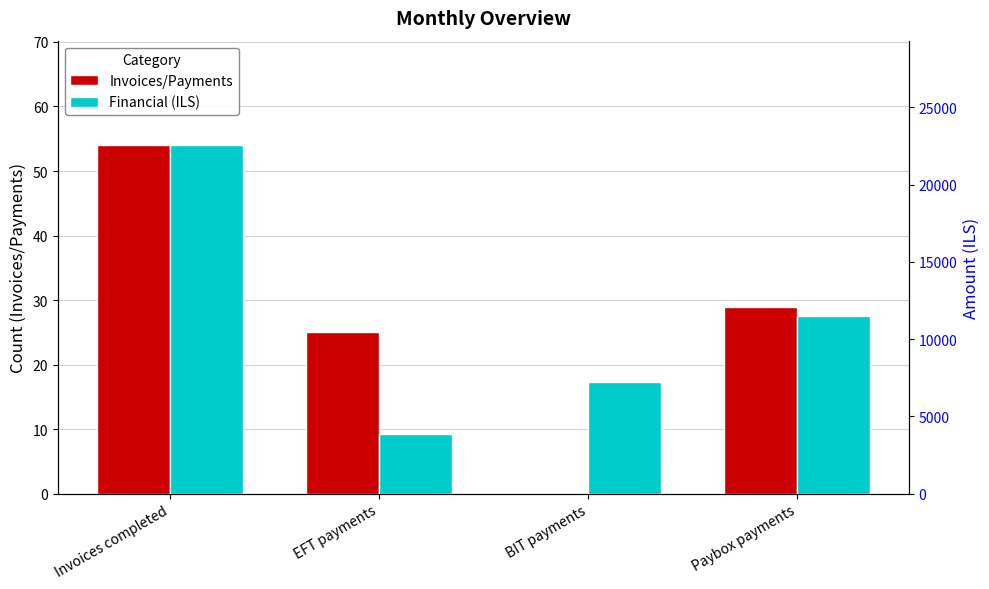

What is the label of the 4th bar from the left?

Paybox payments